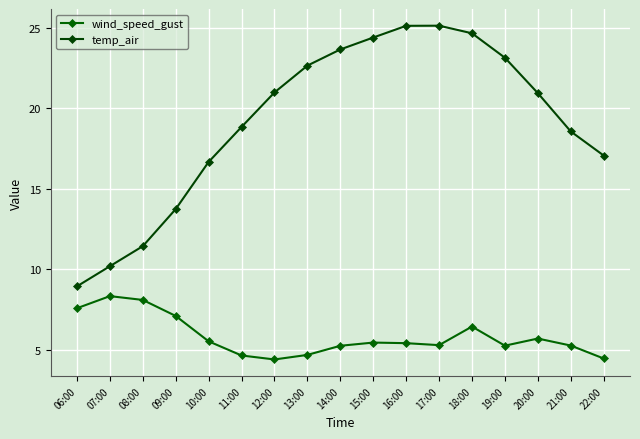

List the labels in order of temp_air value, smallest first.

06:00, 07:00, 08:00, 09:00, 10:00, 22:00, 21:00, 11:00, 20:00, 12:00, 13:00, 19:00, 14:00, 15:00, 18:00, 16:00, 17:00